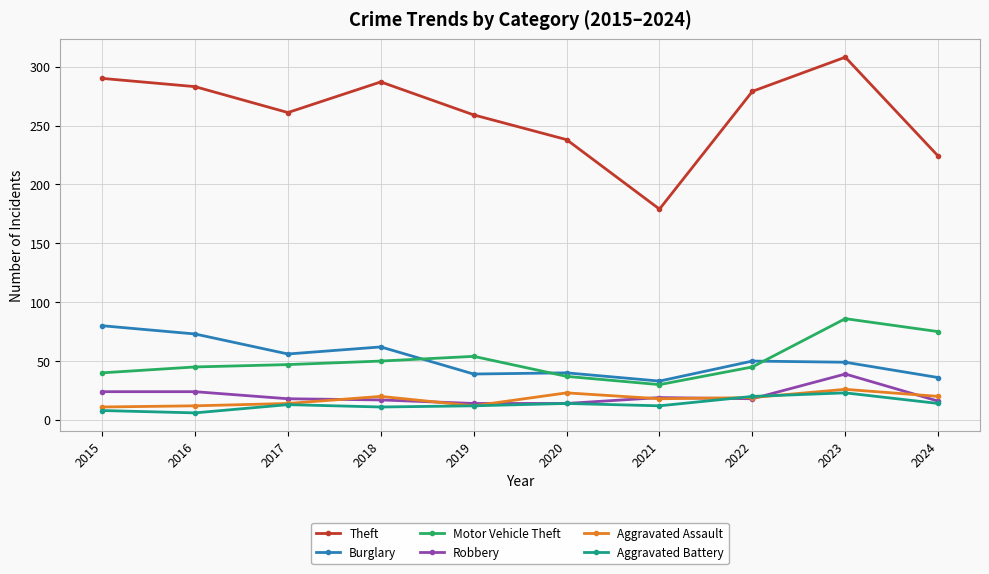

What is the value of the Theft point at the 7th from the left?

179